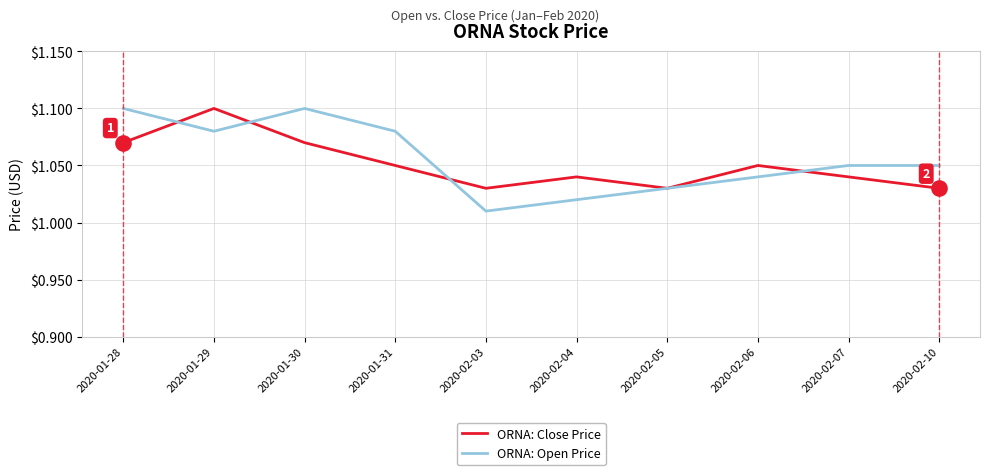

Which series has the largest range (max minus min)?

ORNA: Open Price